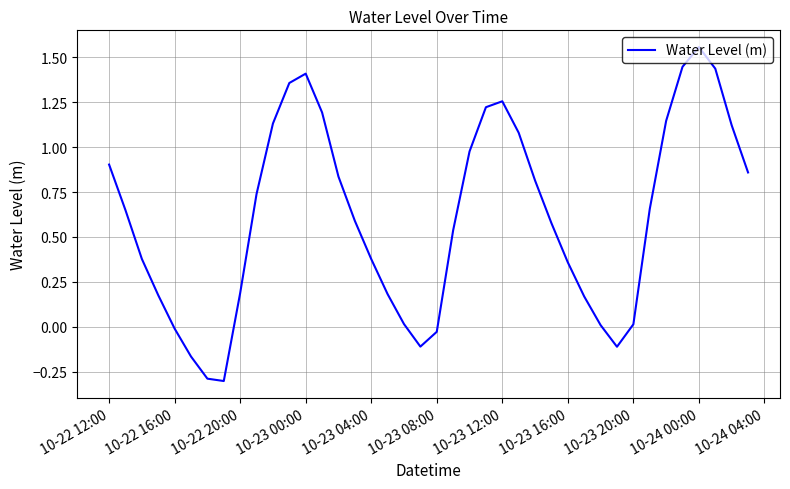

What is the value of the 35th point from the left?

1.1